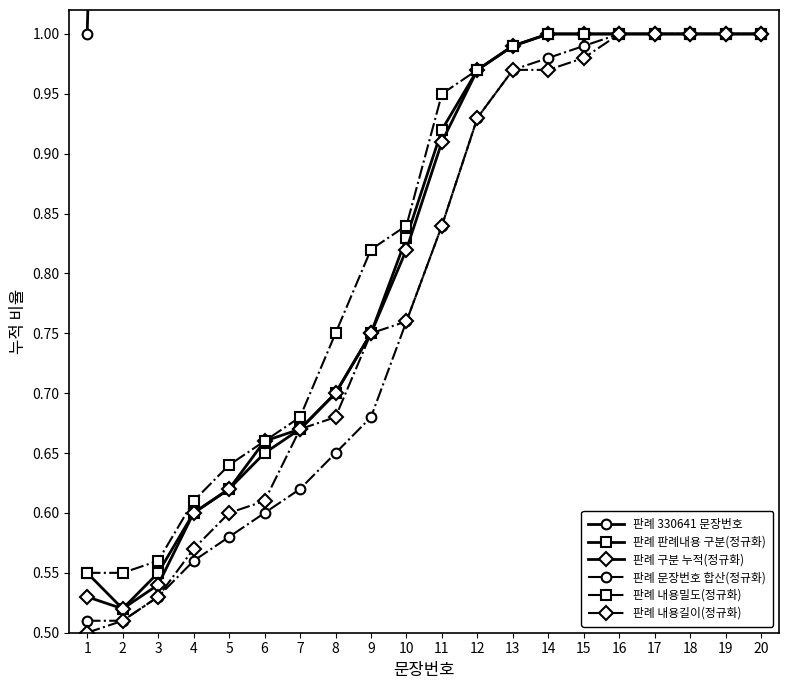

True or false: 판례 문장번호 합산(정규화) has a value of 0.6 at 18.

False